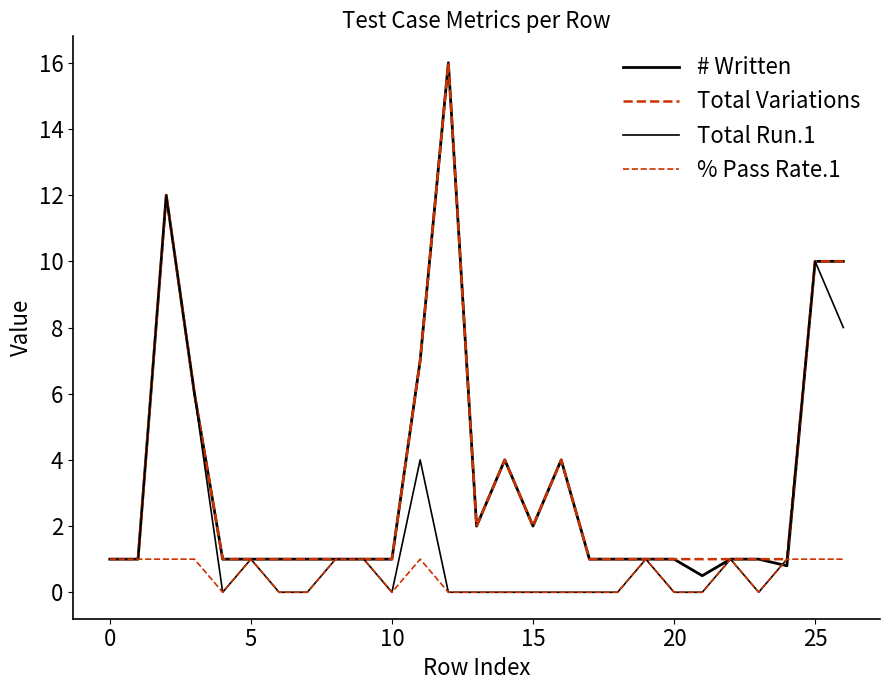

How many lines are shown in the chart?

4